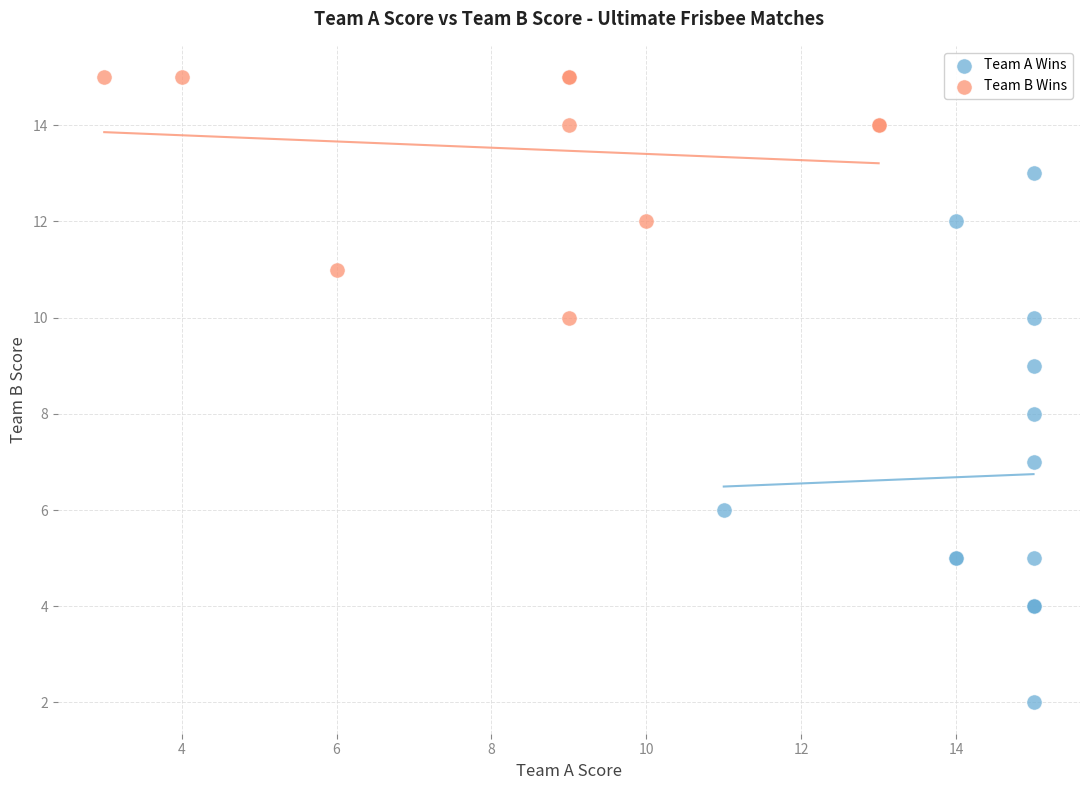

Which series has the largest Y range (max minus min)?

Team A Wins